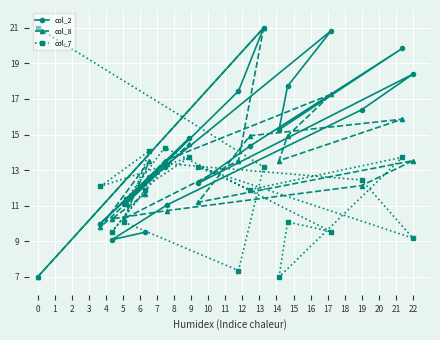

Does the chart display data point markers on the line(s)?

Yes